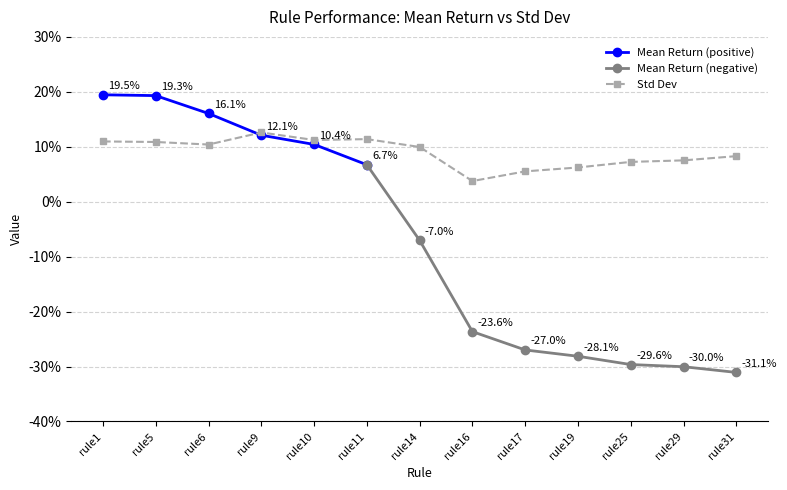

Reading right to left, what are all the values shown in this chart?

rule31=0.1	rule29=0.1	rule25=0.1	rule19=0.1	rule17=0.1	rule16=0.0	rule14=0.1	rule11=0.1	rule10=0.1	rule9=0.1	rule6=0.1	rule5=0.1	rule1=0.1